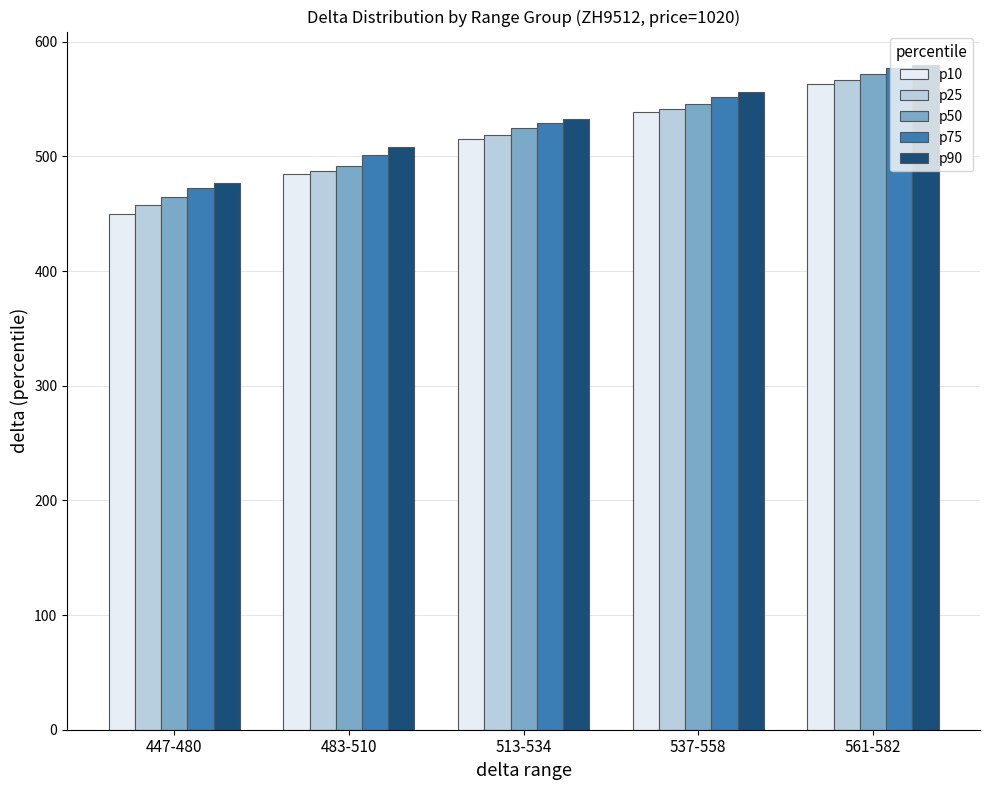

Which label corresponds to the largest value in the chart?

561-582